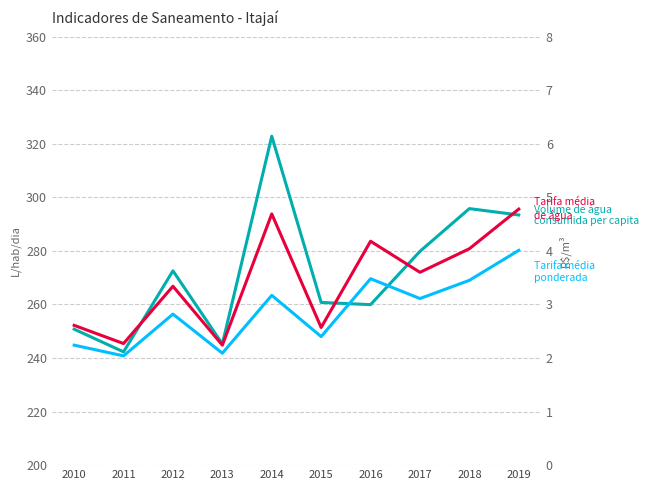

True or false: Volume de água consumida per capita and Tarifa média de água cross at least once.

False